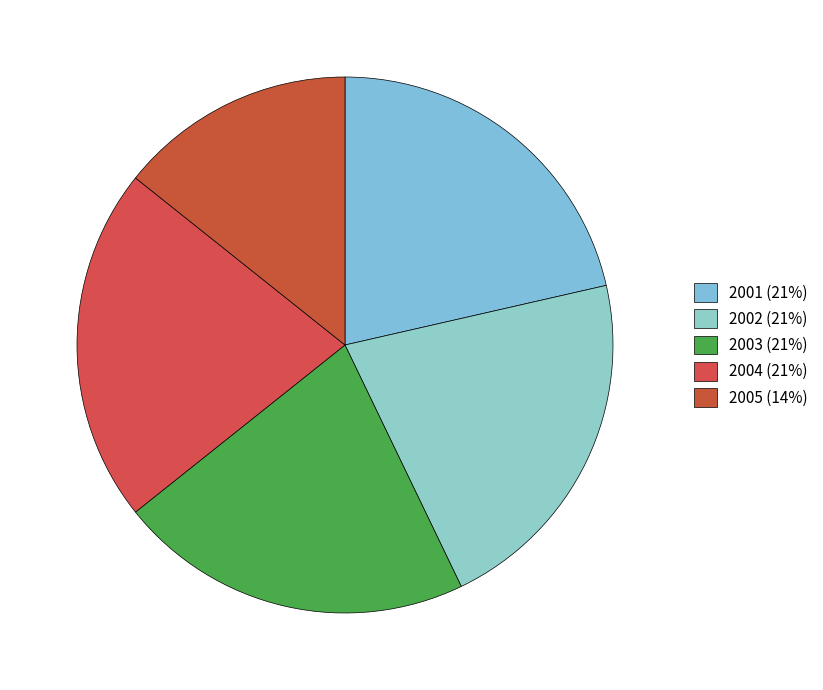

To the nearest percent, what is the average slice percentage?

20%